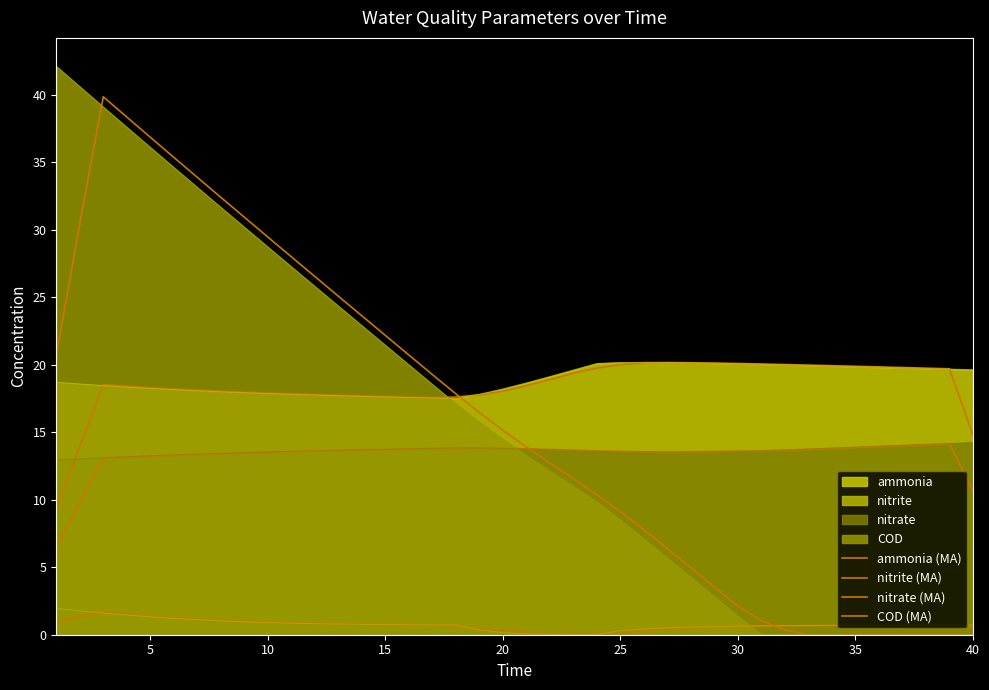

Does the chart have visible grid lines?

No